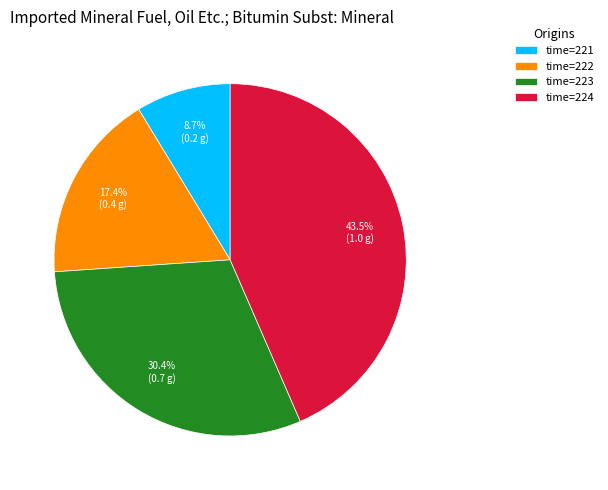

Between time=222 and time=221, which is larger?

time=222